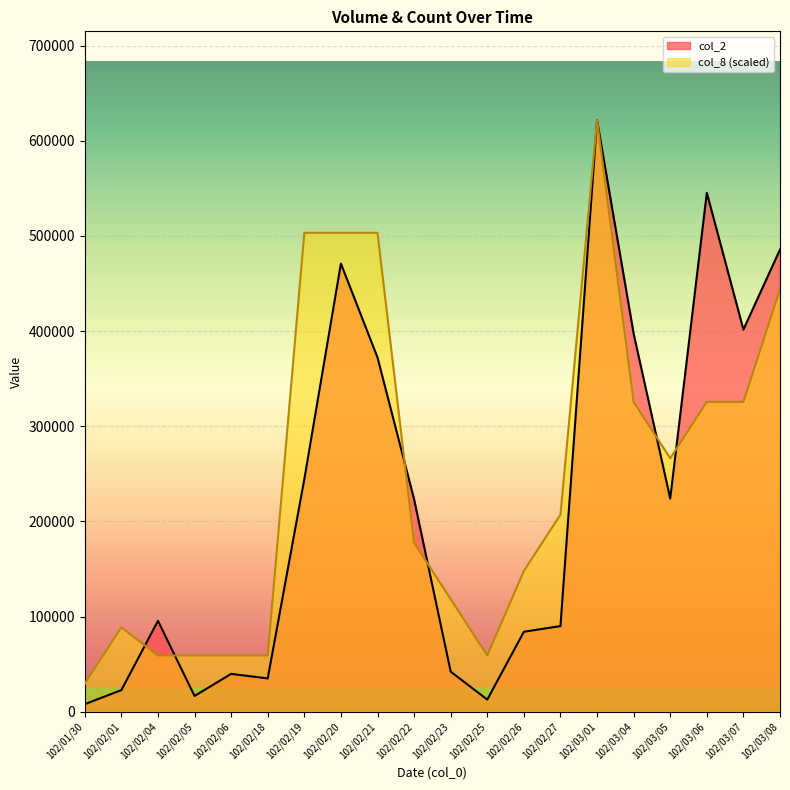

What is the minimum value for col_8?

29602.4